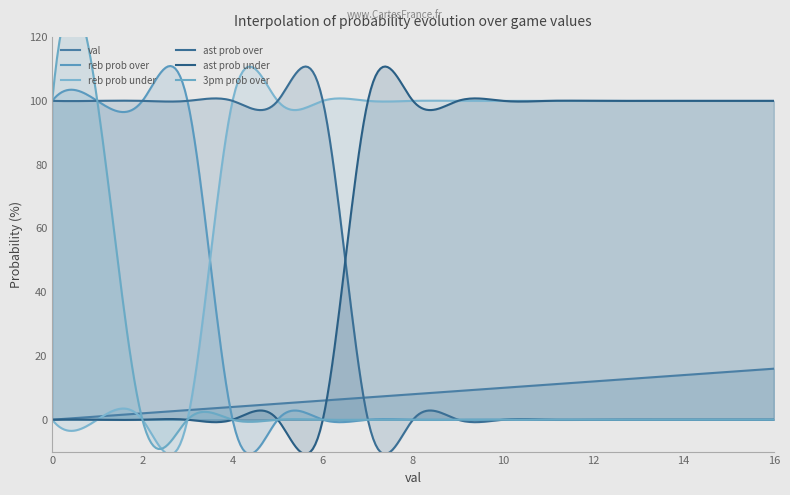

Is it true that val equals 3 at 3?

True